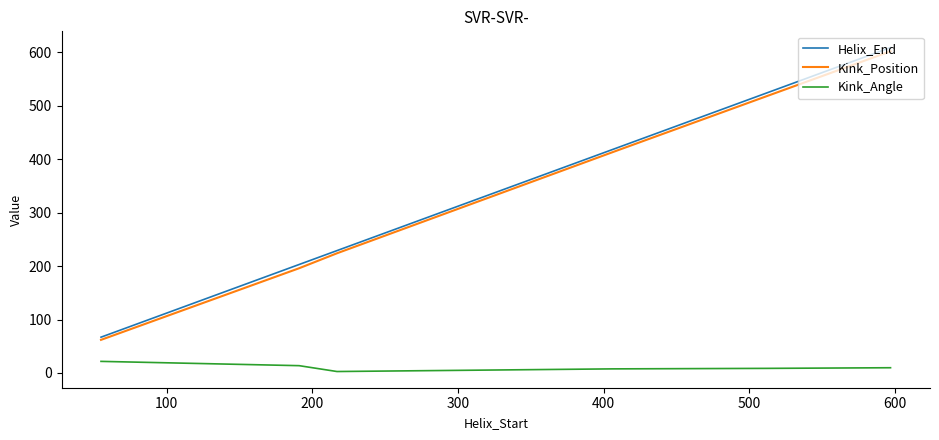

Which series has the widest spread of values?

Helix_End